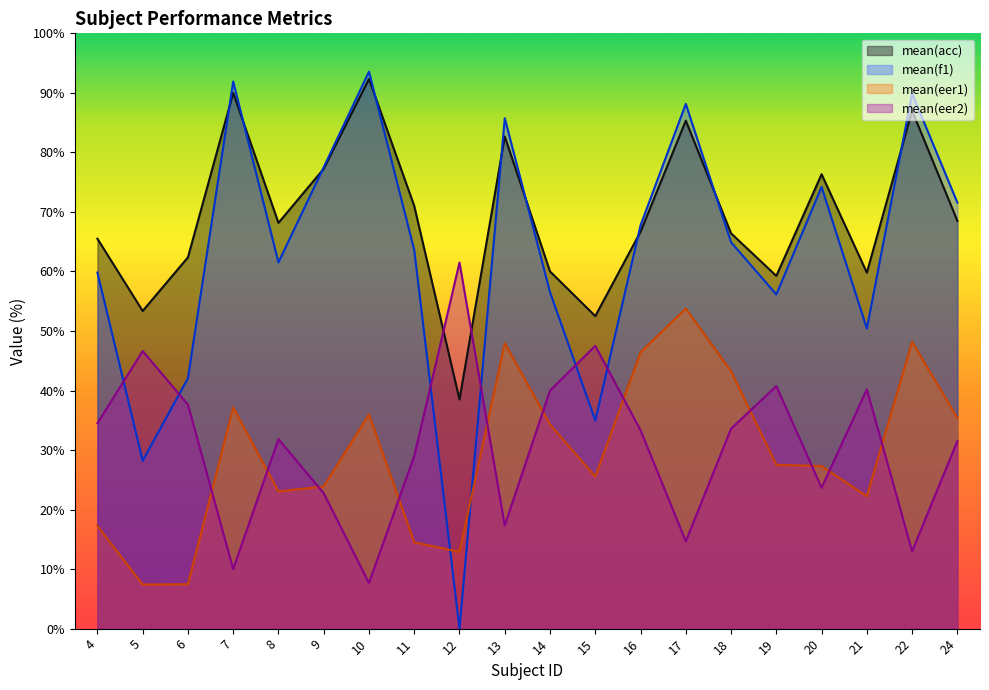

What is the difference between the highest and lowest values at 22?

76.9